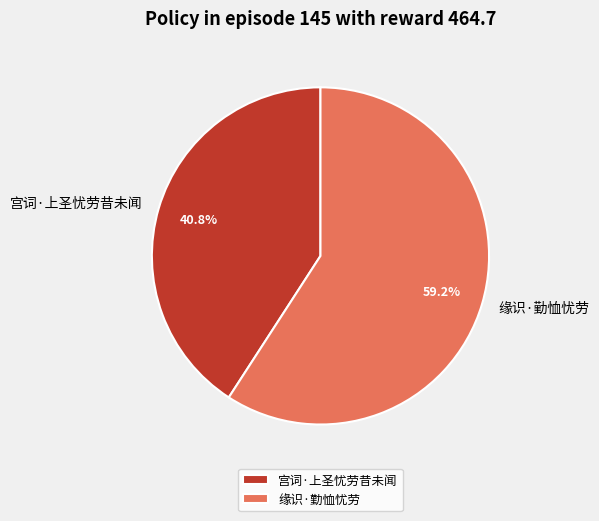

What is the smallest slice in the pie chart?

宫词·上圣忧劳昔未闻